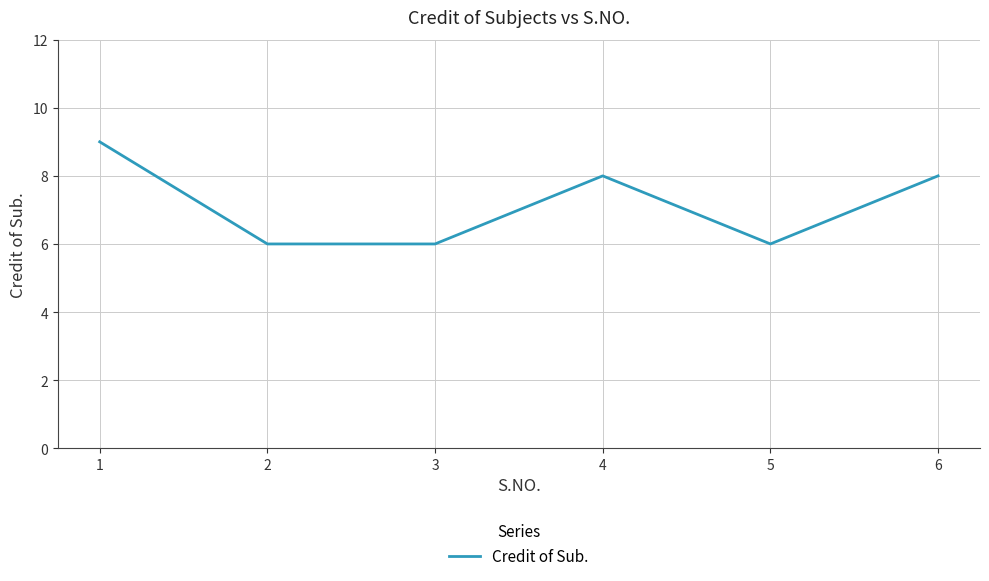

Is it true that the value at 4 is 11?

False